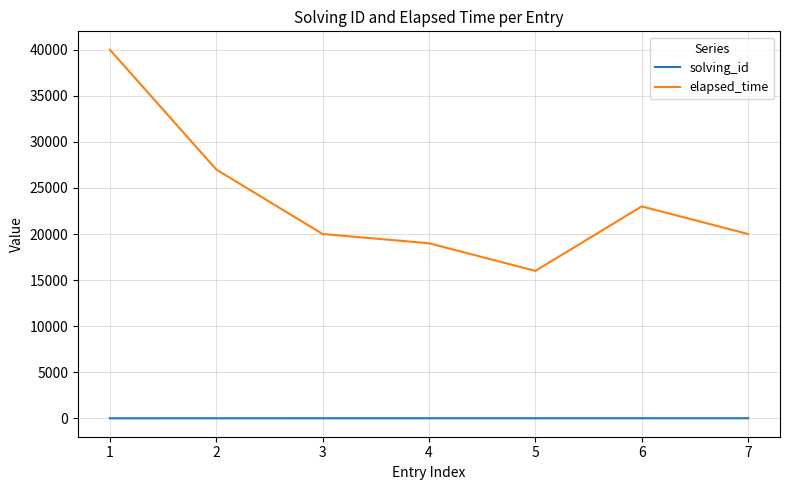

What is the total value across all series at 3?

20003